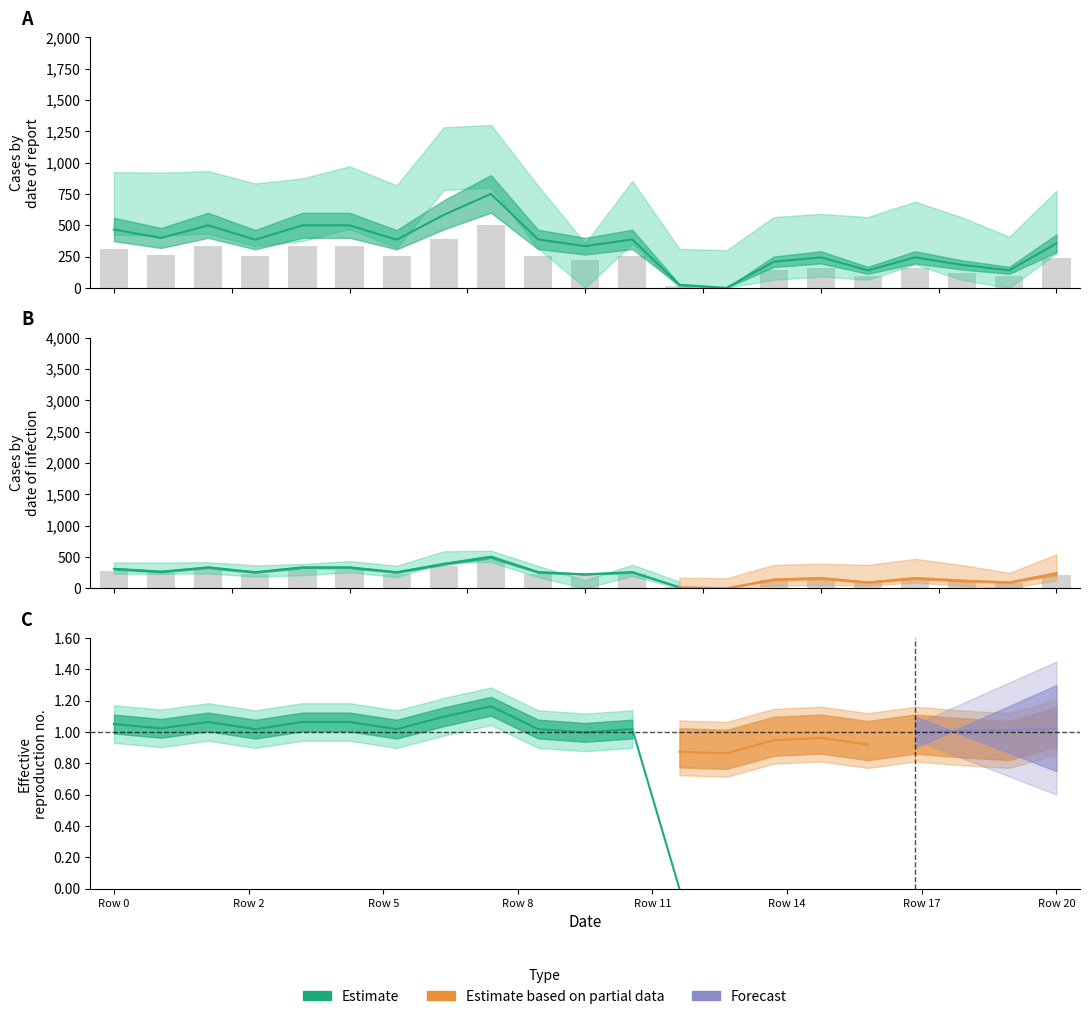

Is the value of Observed at 11 greater than the value of Estimate at 11?

No